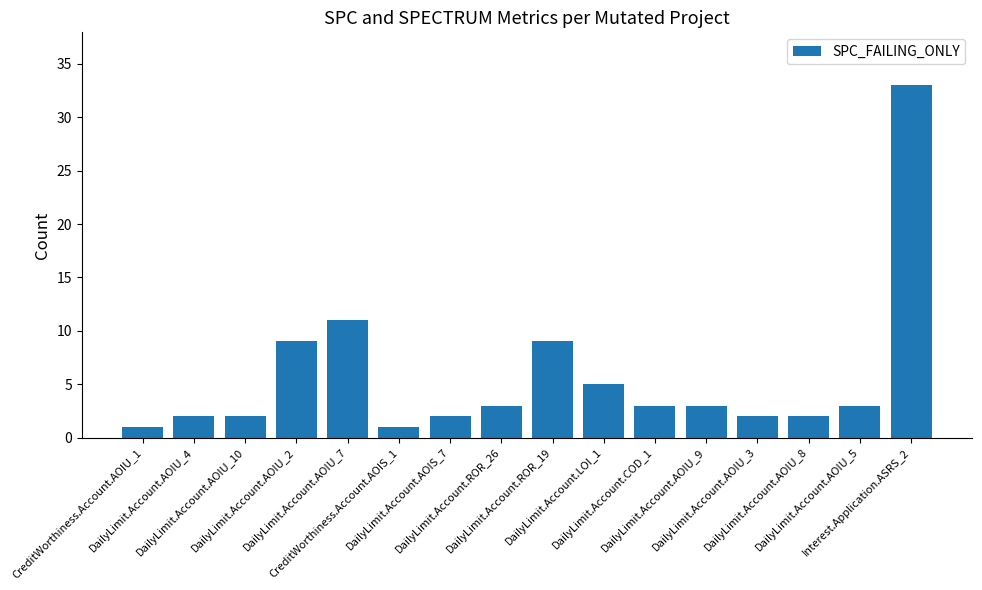

Does the chart contain stacked bars?

No